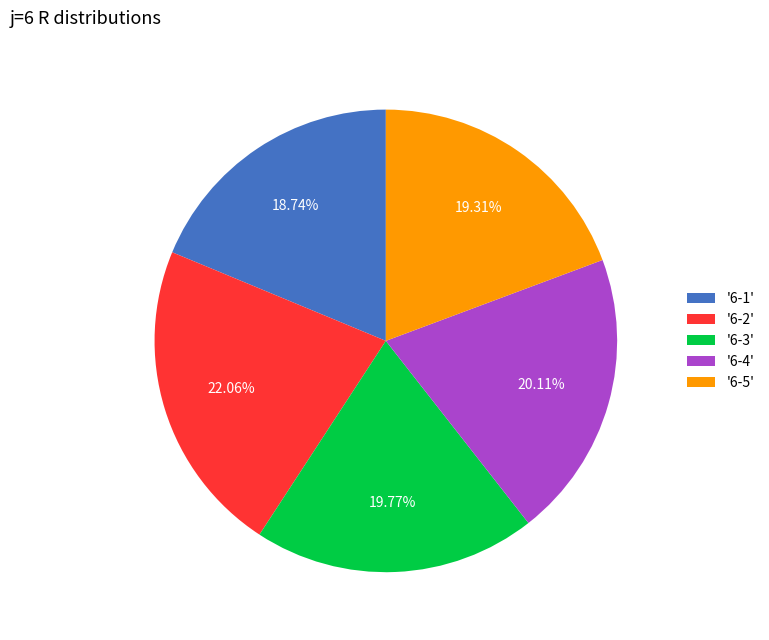

Approximately how many times larger is the value at '6-4' compared to '6-1'?

1.1